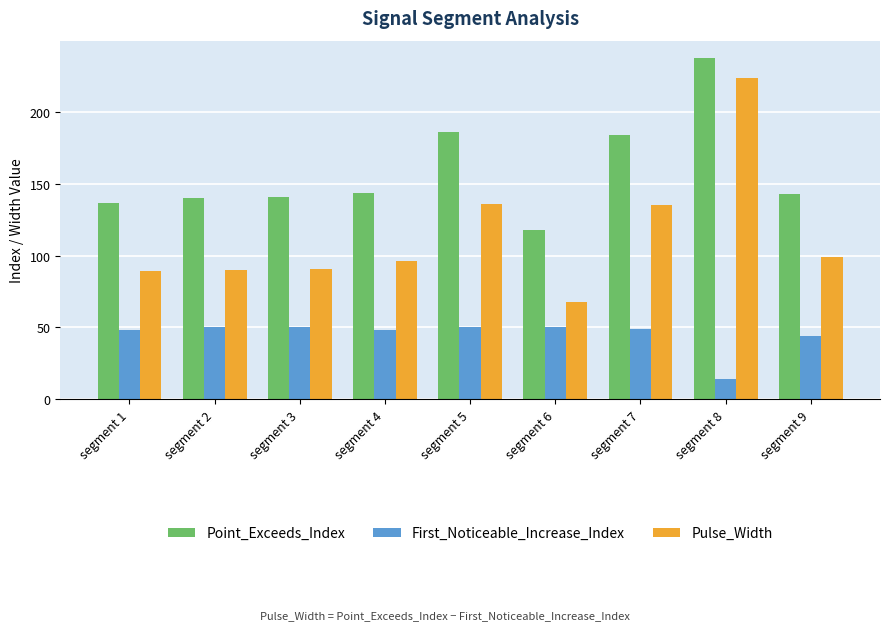

Is the value of Pulse_Width at segment 8 greater than the value of First_Noticeable_Increase_Index at segment 9?

Yes